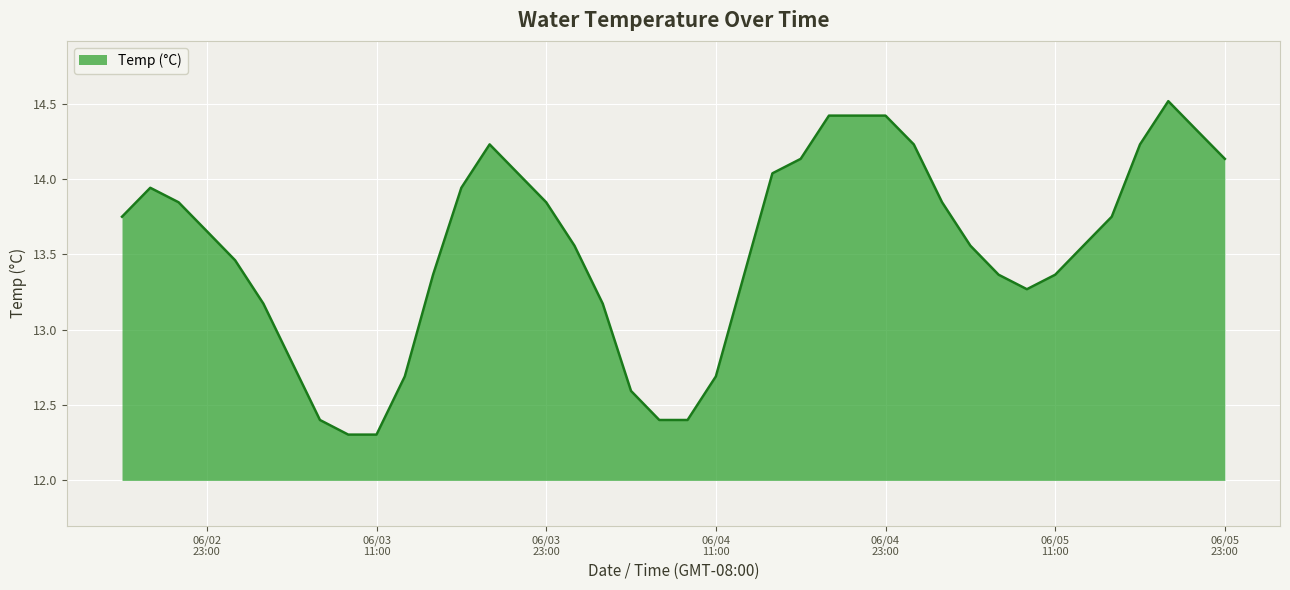

What is the smallest value displayed?

12.3